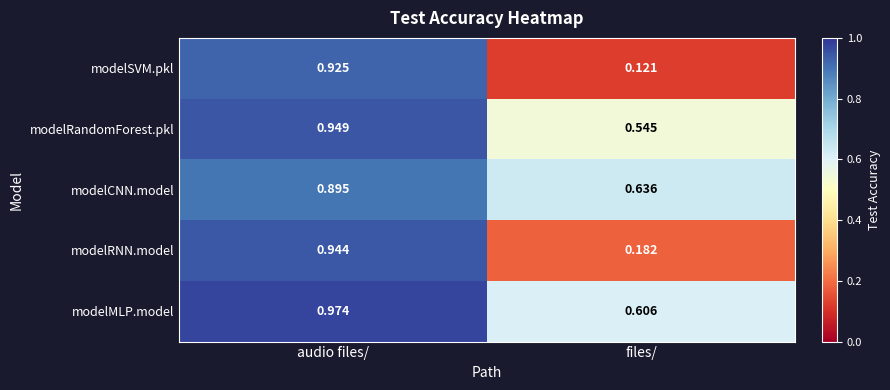

At which label does modelMLP.model reach its minimum?

files/